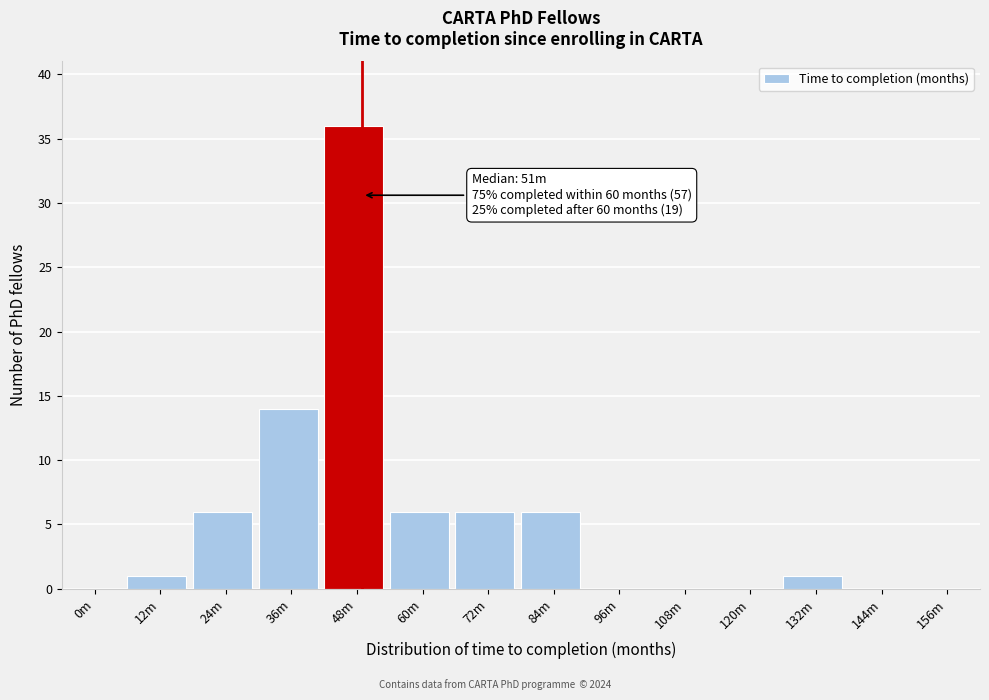

Reading left to right, list all the values displayed in this chart.

0m=0	12m=1	24m=6	36m=14	48m=36	60m=6	72m=6	84m=6	96m=0	108m=0	120m=0	132m=1	144m=0	156m=0